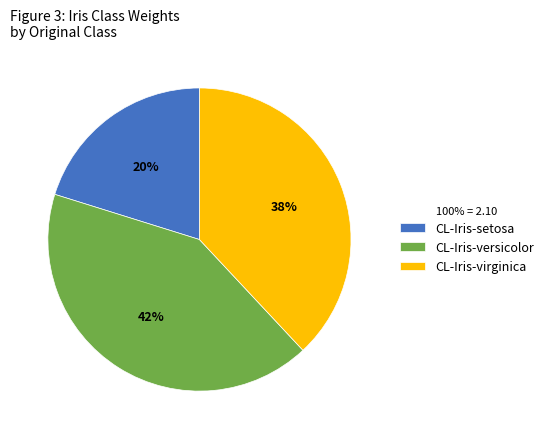

Combined, do CL-Iris-virginica and CL-Iris-versicolor account for over 50%?

Yes